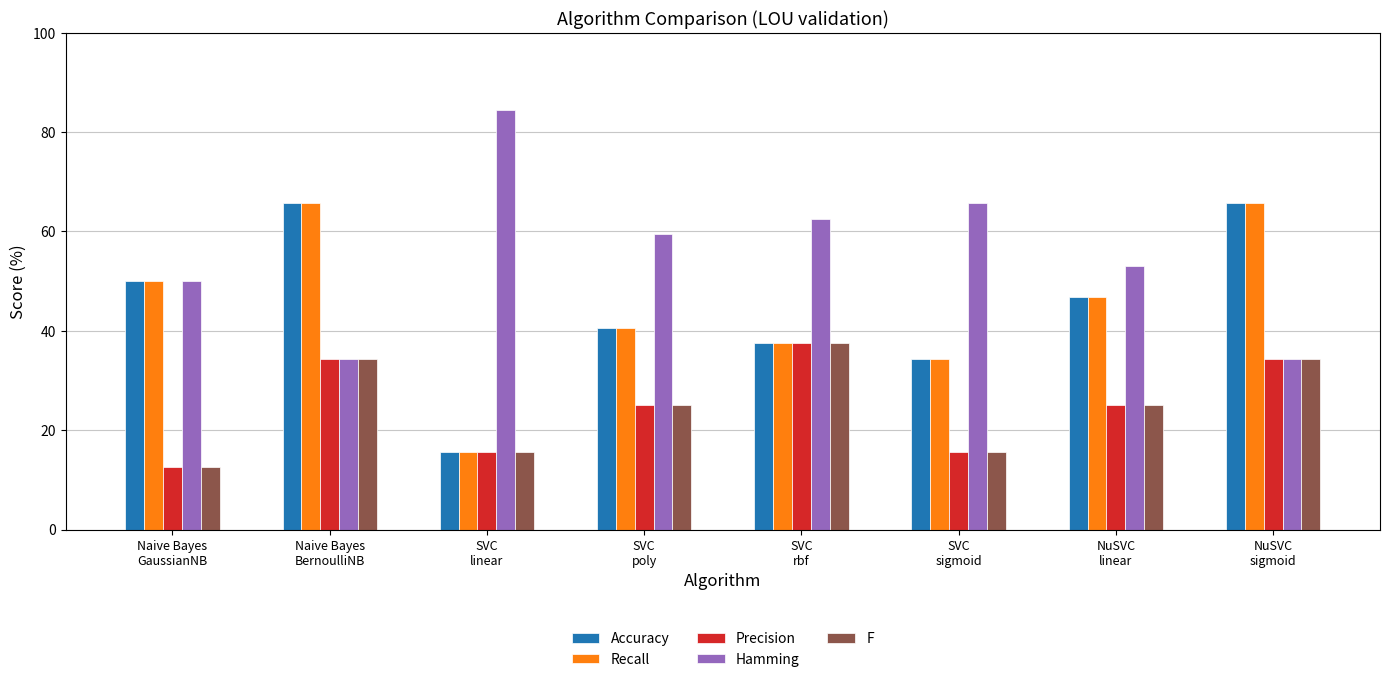

Reading left to right, extract all data points from this chart.

Accuracy: 50.0	65.6	15.6	40.6	37.5	34.4	46.9	65.6
Recall: 50.0	65.6	15.6	40.6	37.5	34.4	46.9	65.6
Precision: 12.5	34.4	15.6	25.0	37.5	15.6	25.0	34.4
Hamming: 50.0	34.4	84.4	59.4	62.5	65.6	53.1	34.4
F: 12.5	34.4	15.6	25.0	37.5	15.6	25.0	34.4